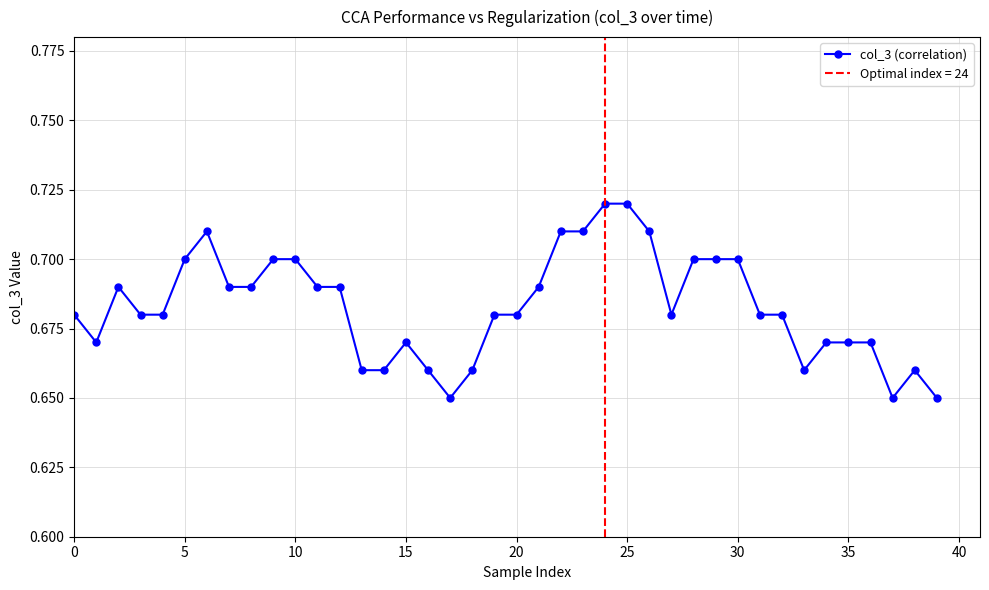

The value at 38 is 1.2. True or false?

False